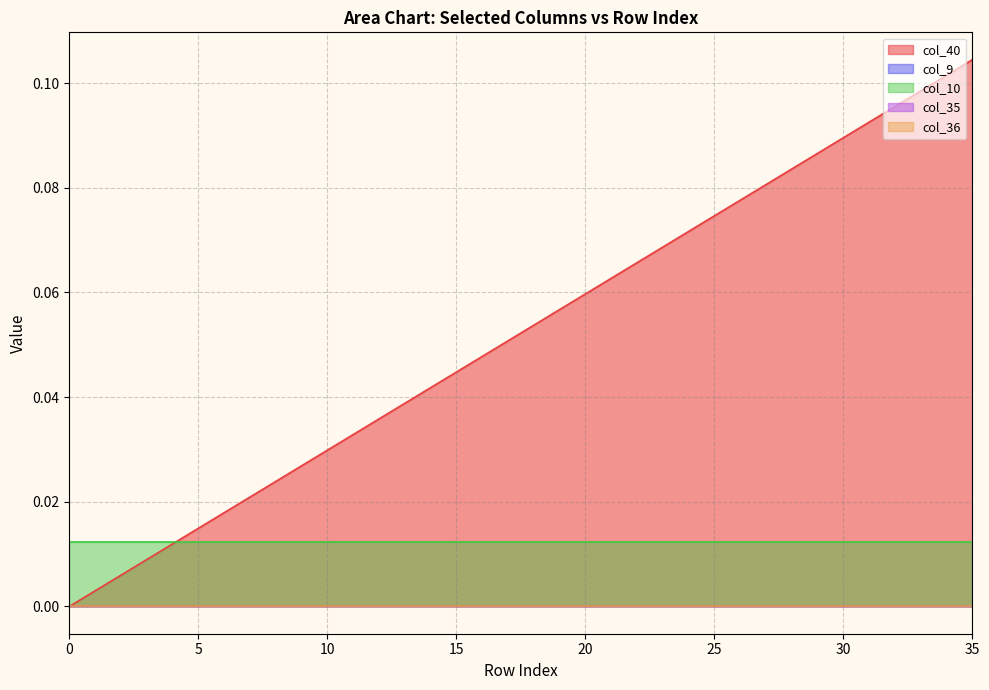

What are all the series names shown in the legend?

col_40, col_9, col_10, col_35, col_36